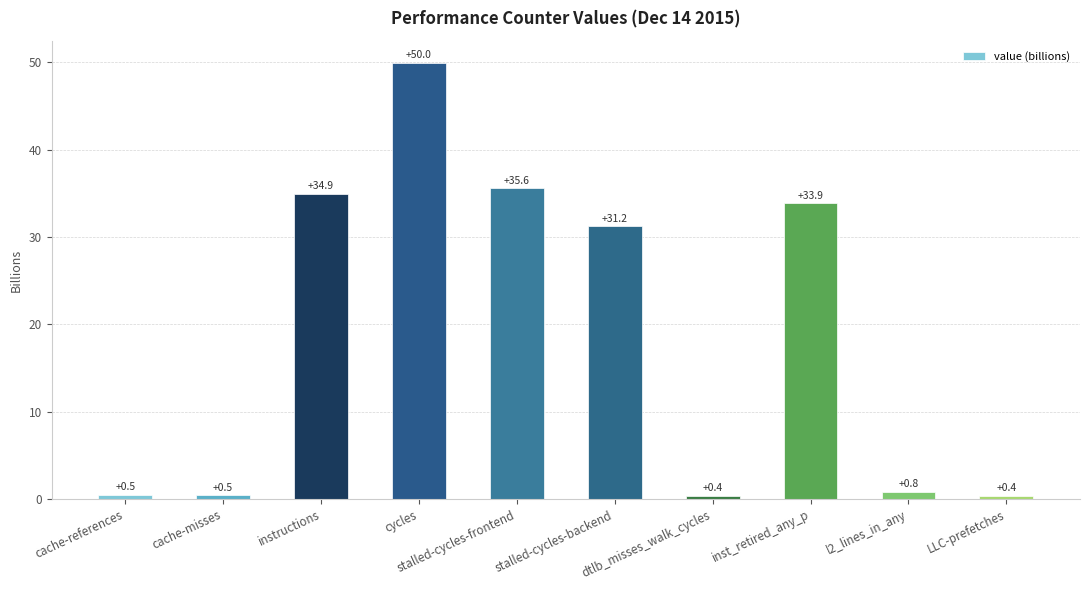

What is the label of the 3rd bar from the right?

inst_retired_any_p